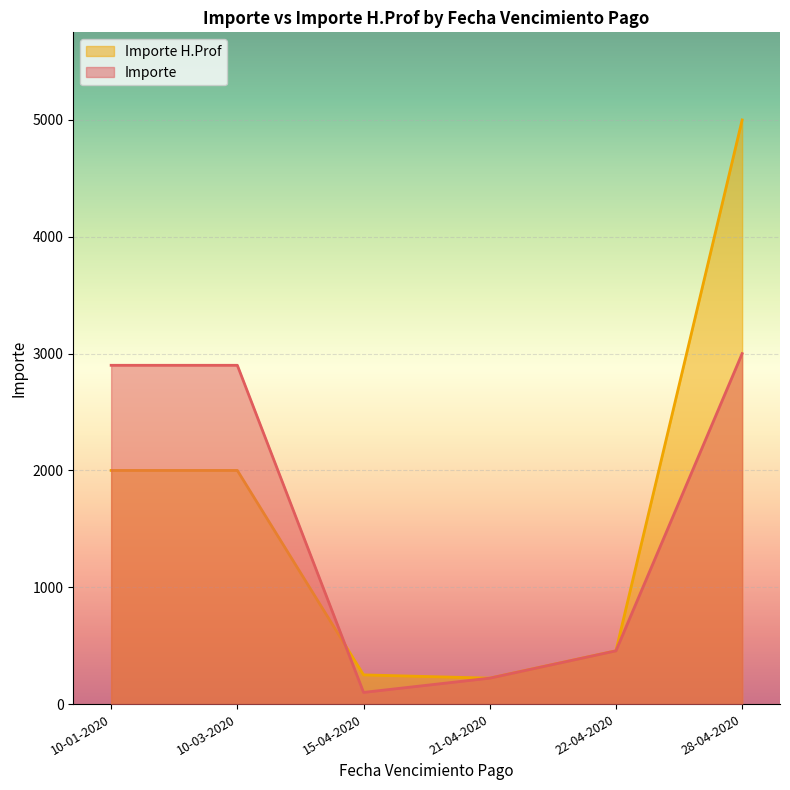

At which label does Importe H.Prof first exceed 2000?

28-04-2020